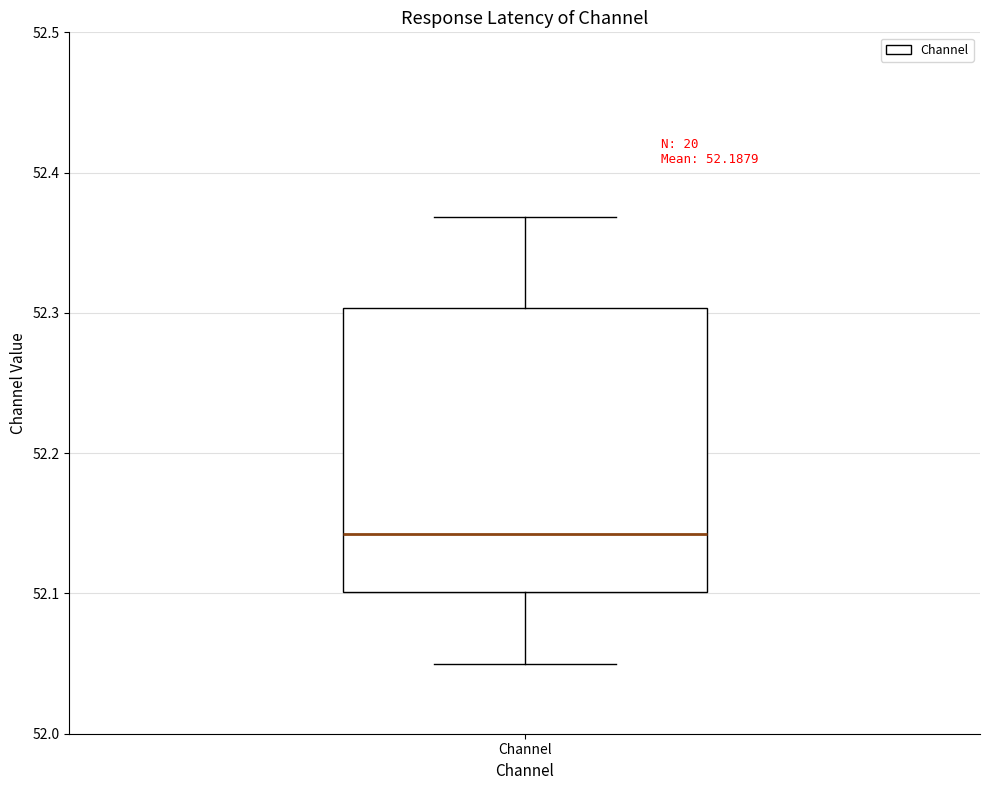

Read this box plot against the y-axis: the position of the median line, the range covered by the box, and the ends of both whiskers. The values are not printed on the chart, so give them approximately, as read against the axis.

median 52.14, box 52.10 to 52.30, whiskers 52.05 to 52.37